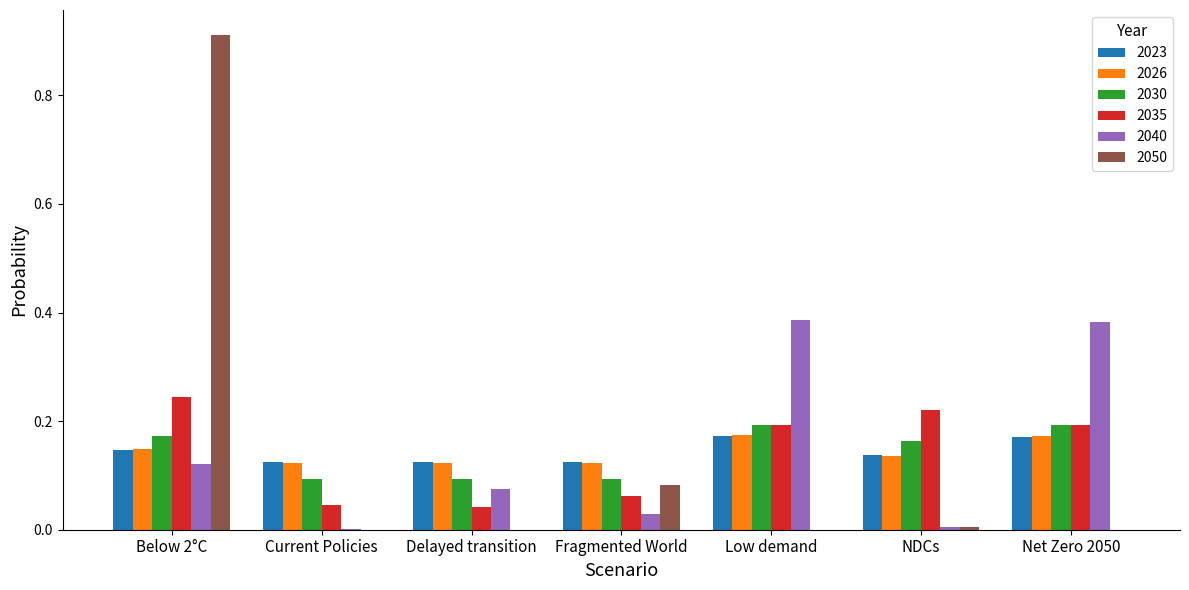

What are all the series names shown in the legend?

2023, 2026, 2030, 2035, 2040, 2050